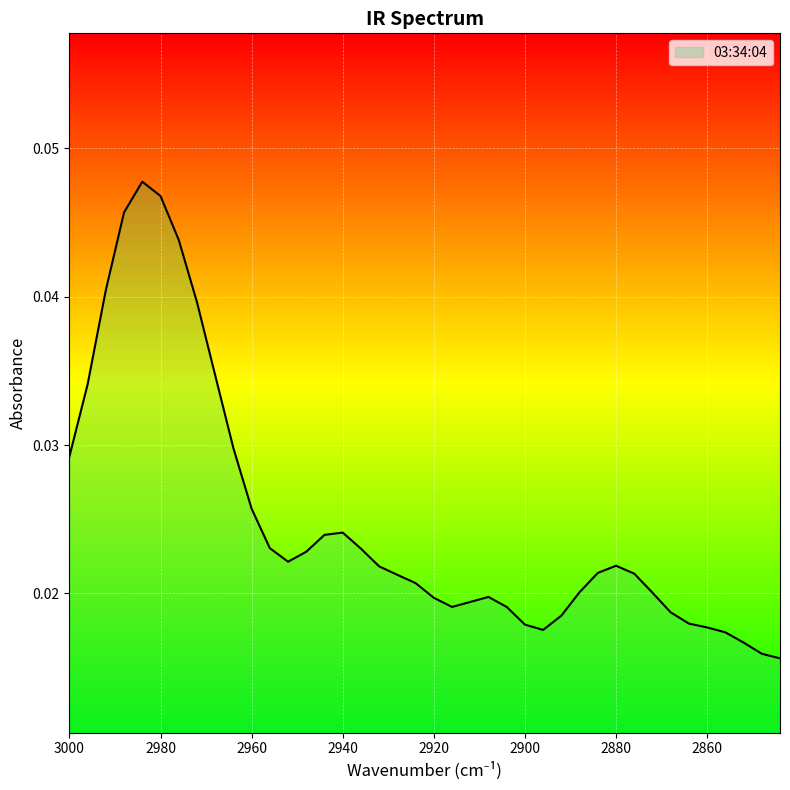

The chart shows a value of 0.0 at 2912. True or false?

False